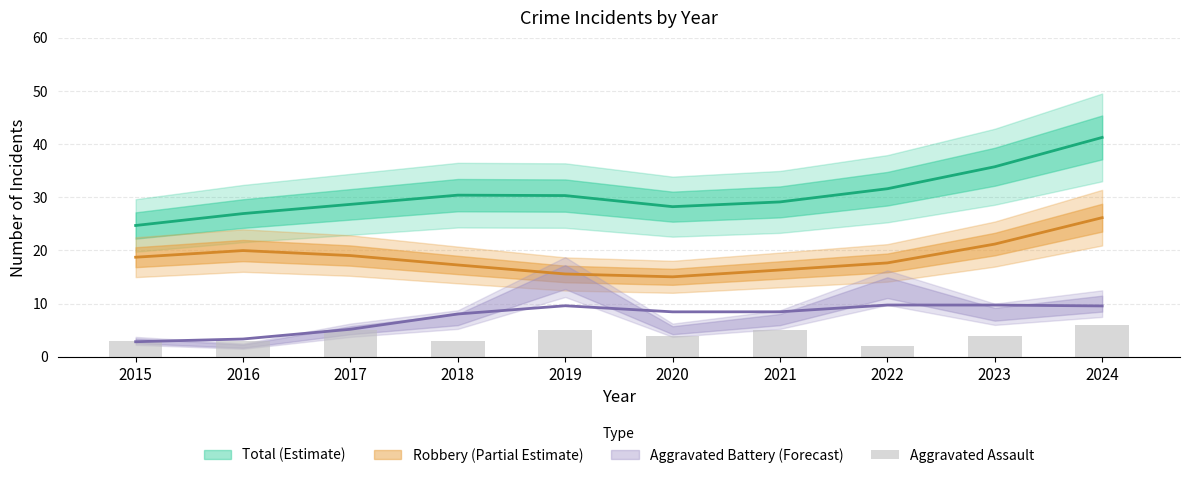

Reading right to left, extract all data points from this chart.

6	4	2	5	4	5	3	5	3	3